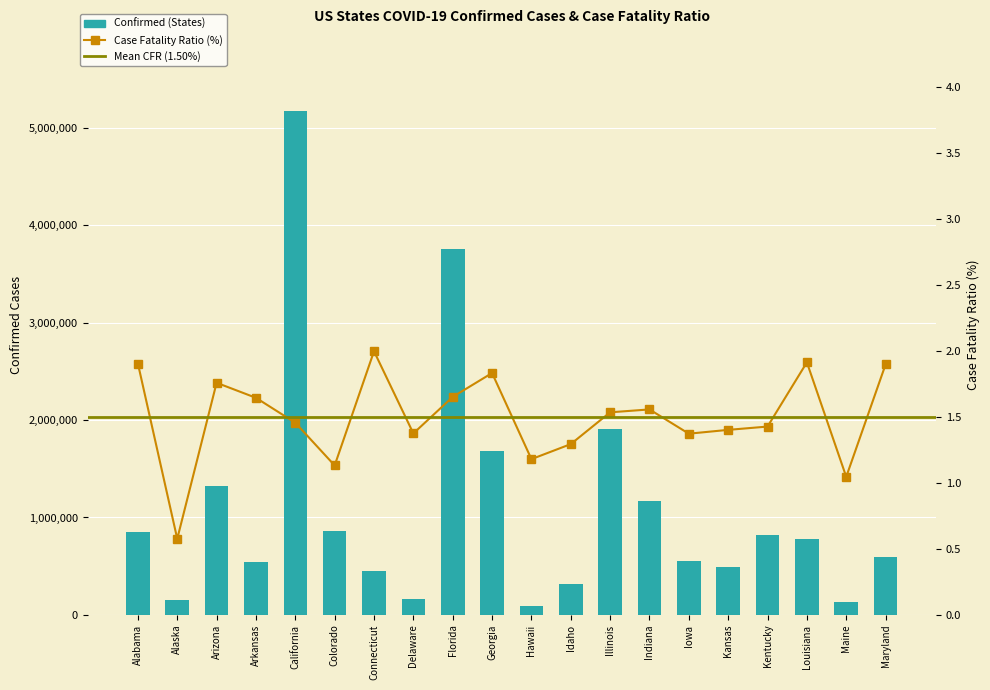

What is the approximate value of Confirmed at Louisiana?

777106.0